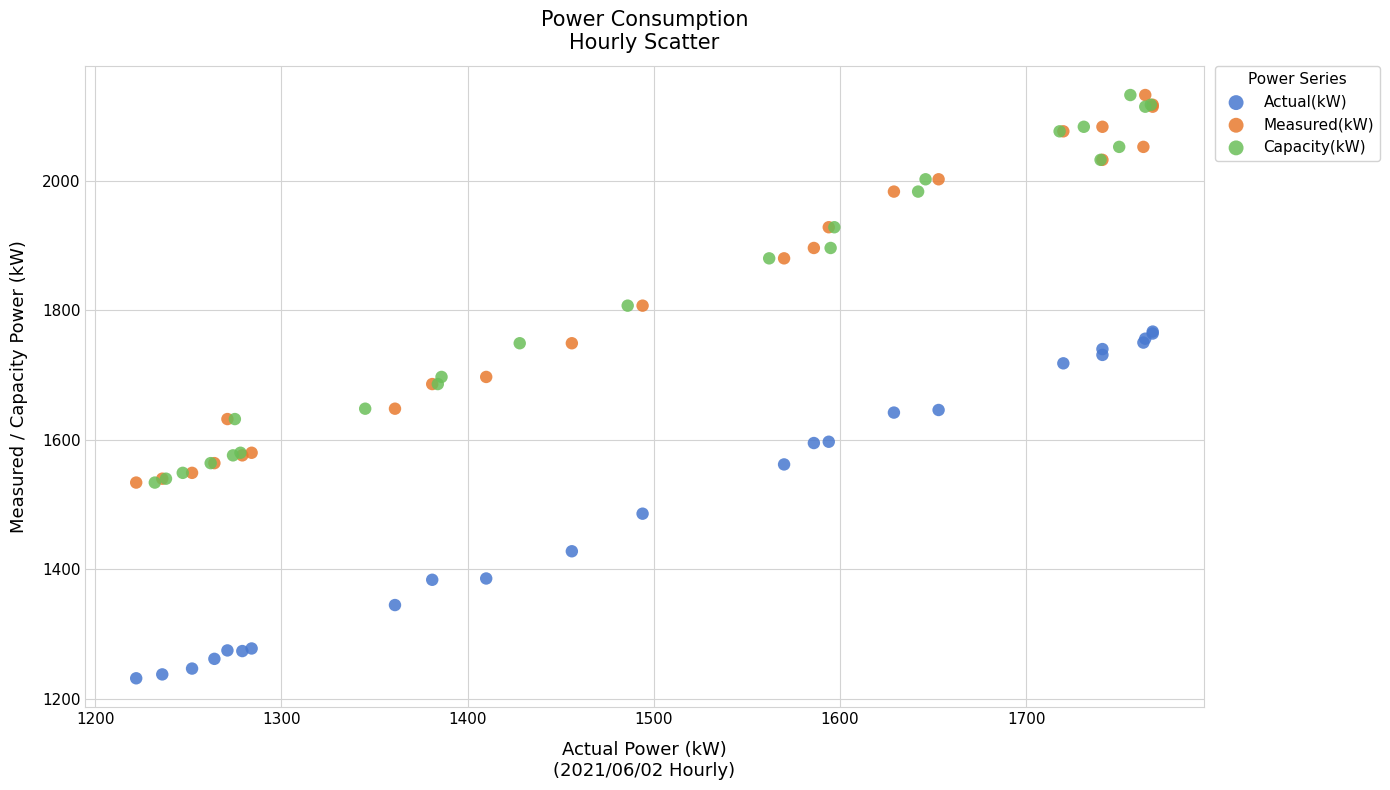

What are all the series names shown in the legend?

Actual(kW), Measured(kW), Capacity(kW)